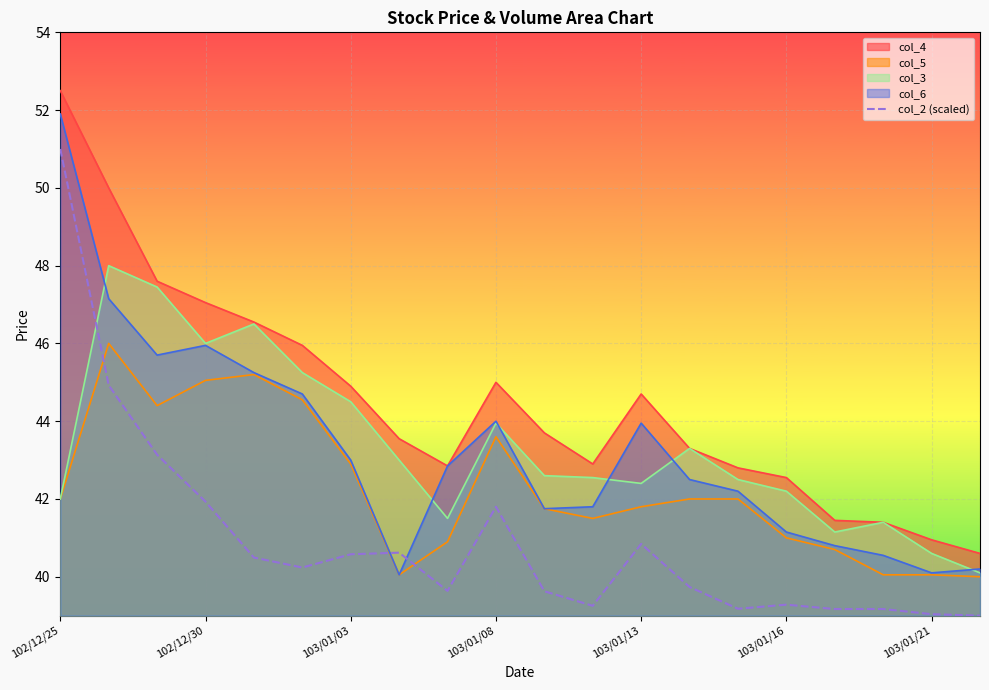

What is the minimum value shown in the chart?

39.0